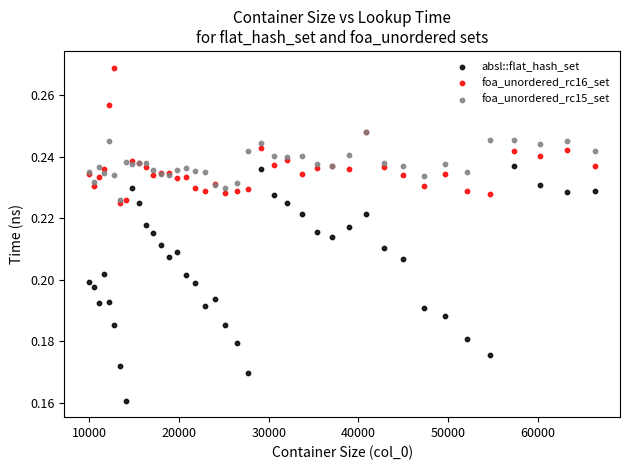

Which series contains the lowest Y value?

absl::flat_hash_set